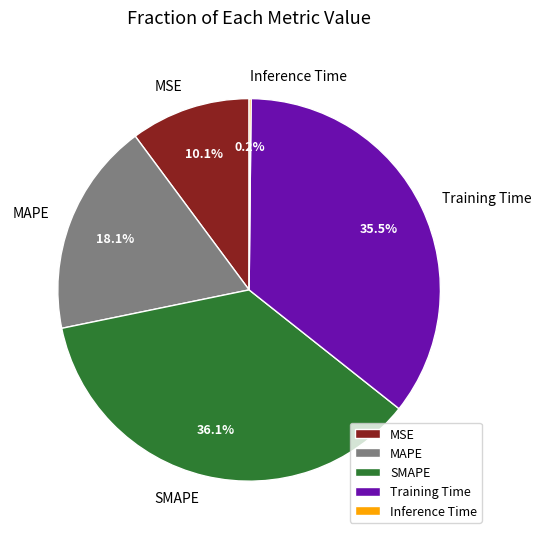

To the nearest percent, what is the combined percentage of MSE and MAPE?

28%